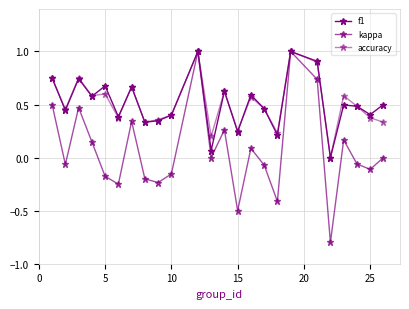

Is this an area chart (filled region under the line)?

No